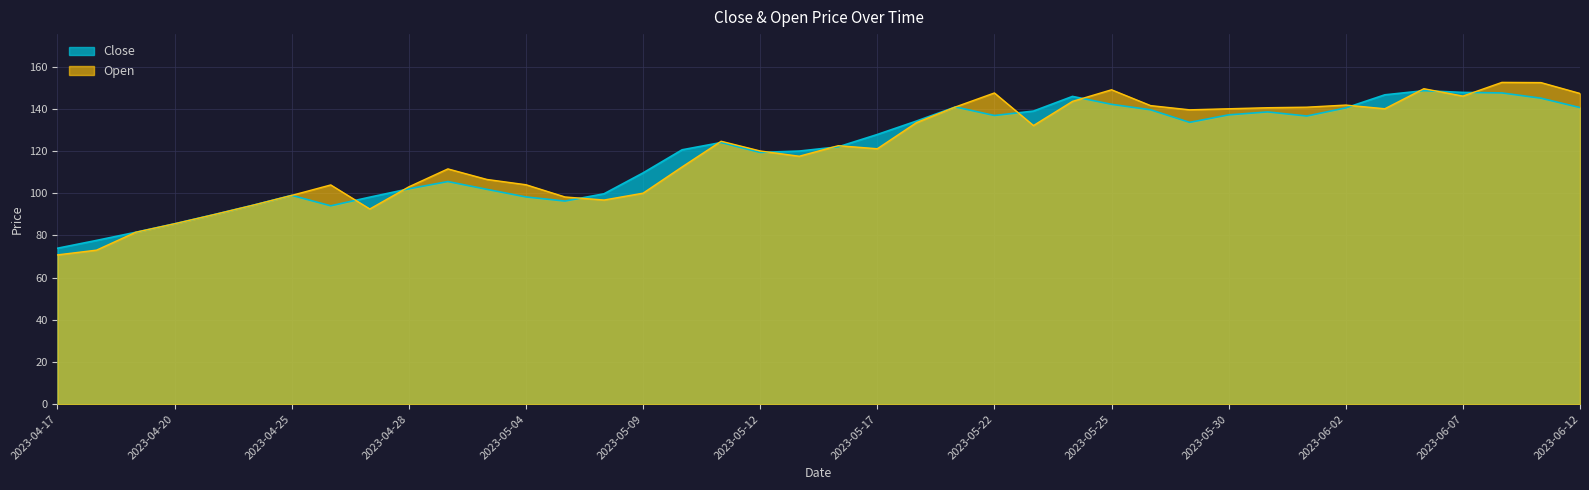

The Open series shows 33.0 at 2023-04-27. True or false?

False